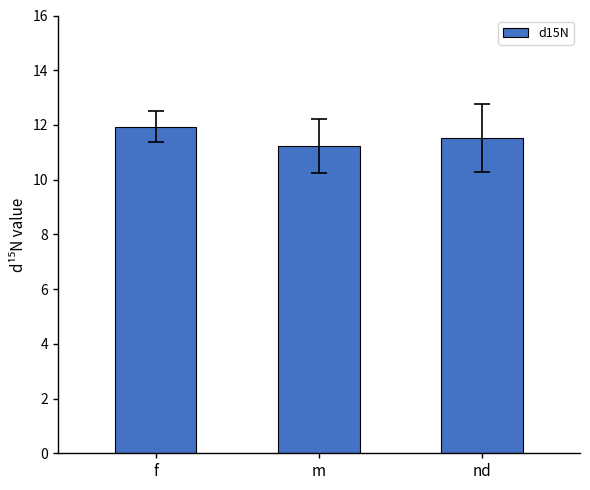

Rank the categories by value from highest to lowest.

f, nd, m